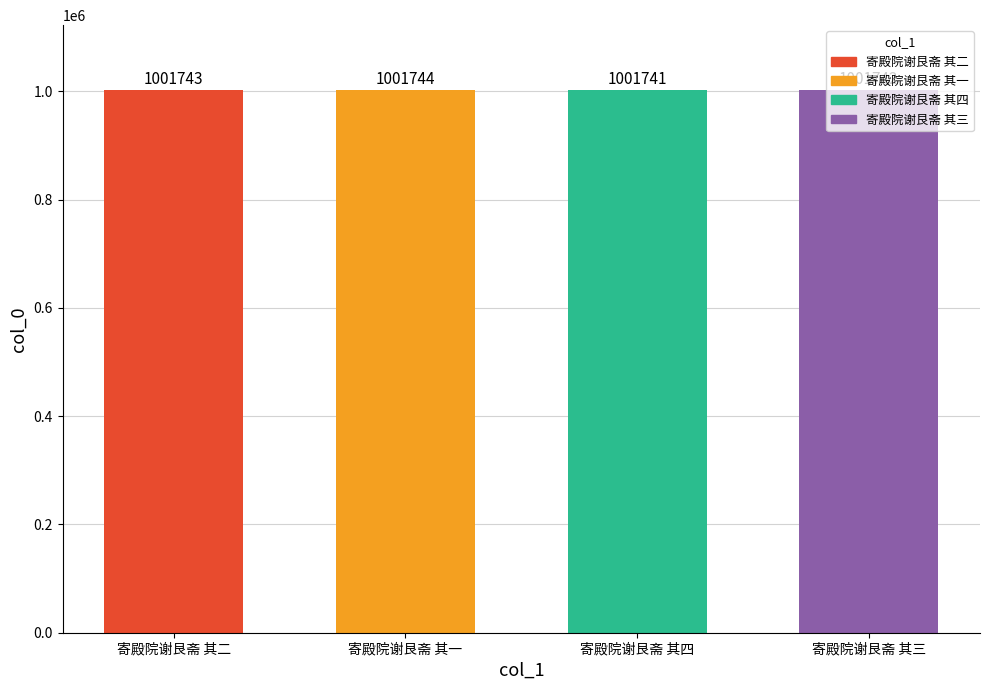

Reading right to left, list all the values displayed in this chart.

1001742	1001741	1001744	1001743